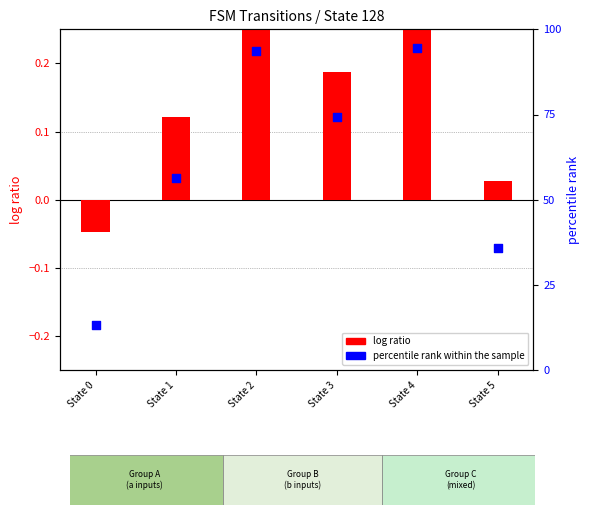

What is the total value across all series at State 5?

36.0